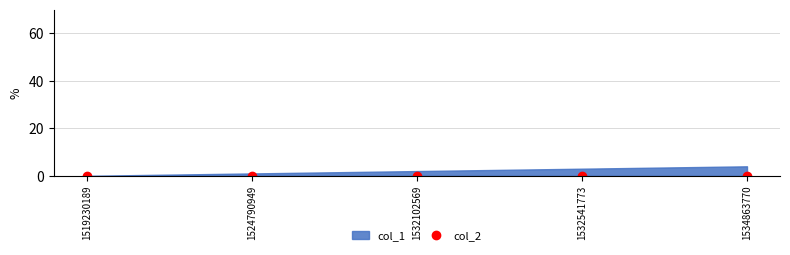

List the labels in order of col_2 value, largest first.

1519230189, 1524790949, 1532102569, 1532541773, 1534863770